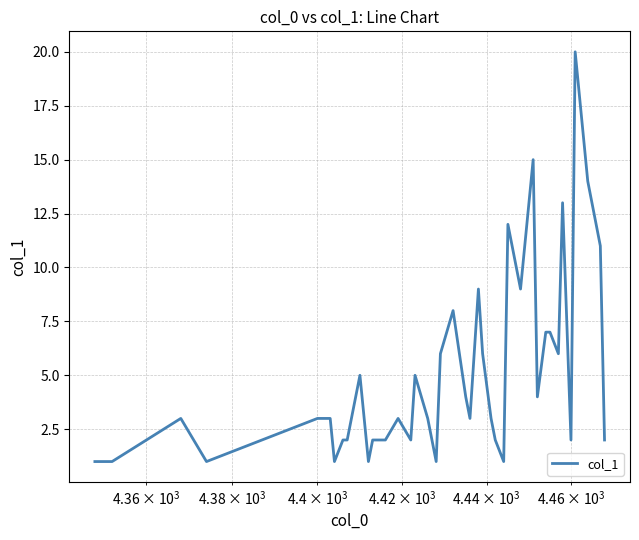

What is the maximum value shown in the chart?

20